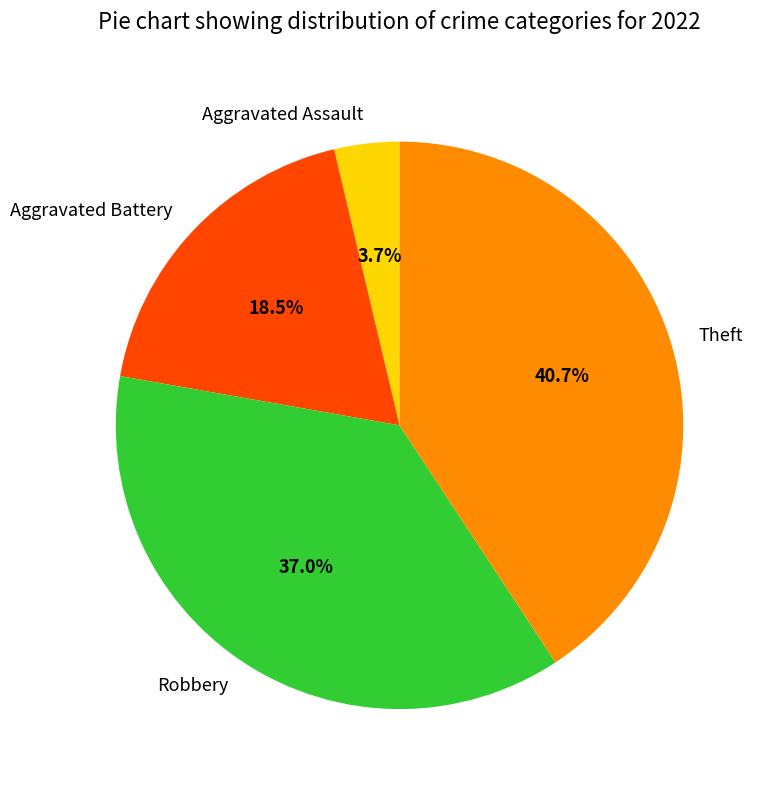

What is the smallest slice in the pie chart?

Aggravated Assault